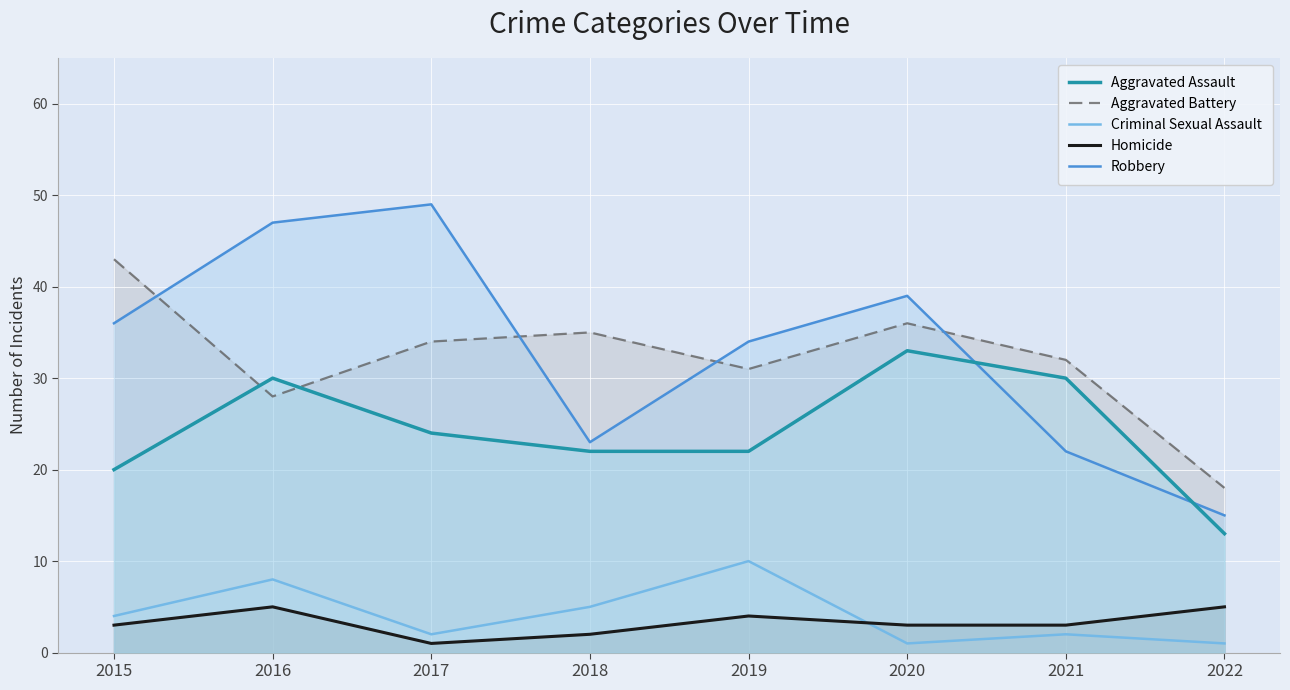

What are all the series names shown in the legend?

Aggravated Assault, Aggravated Battery, Criminal Sexual Assault, Homicide, Robbery